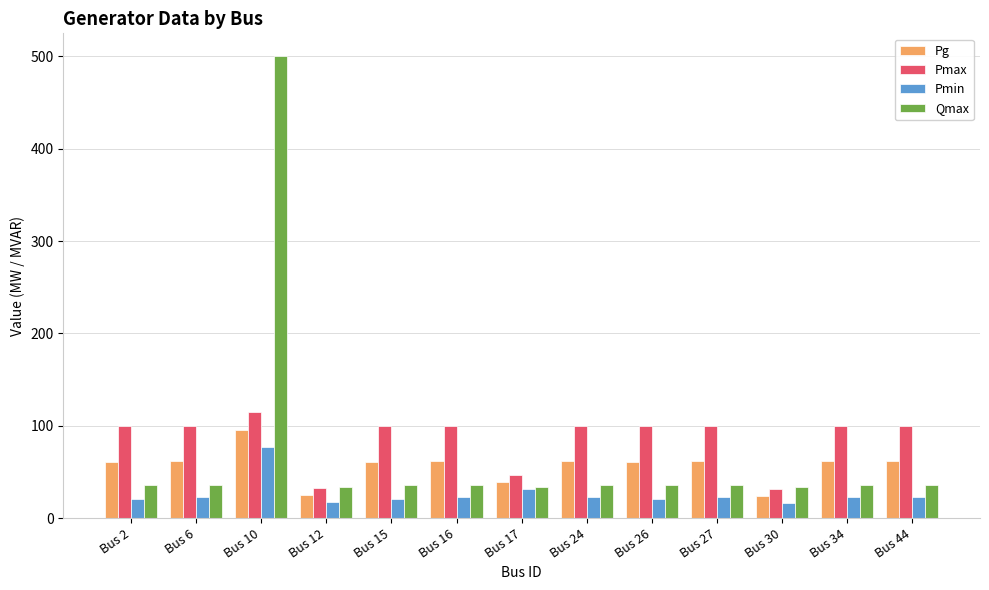

What is the value of the Pmax bar at the 4th from the left?

32.2